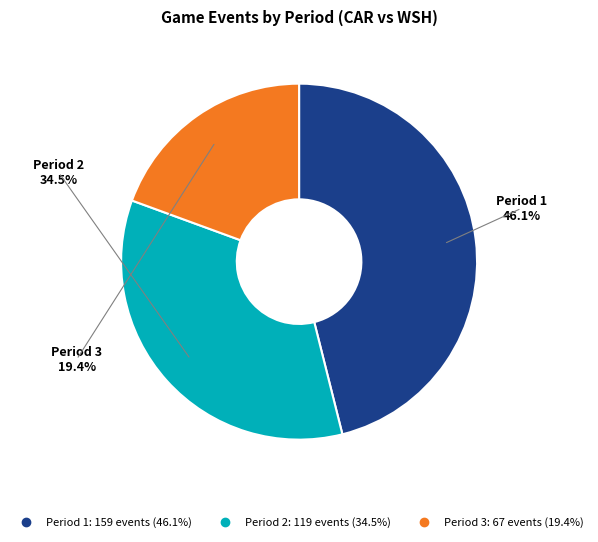

Is there a majority slice in this chart?

No